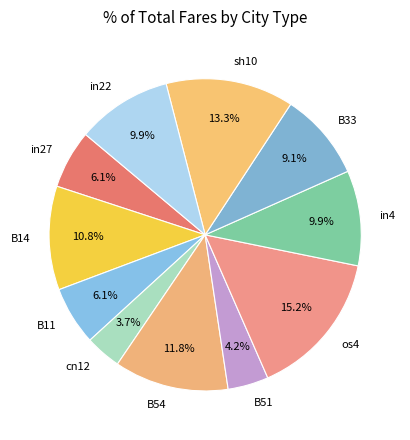

To the nearest percent, what is the combined percentage of cn12 and B14?

14%